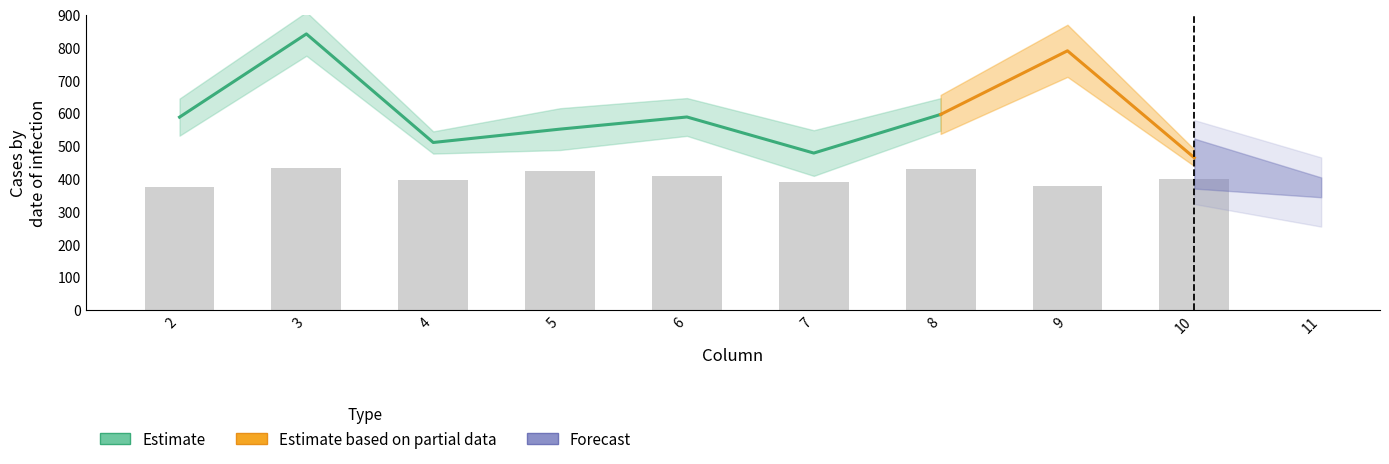

At which category is the sum across all series the highest?

3